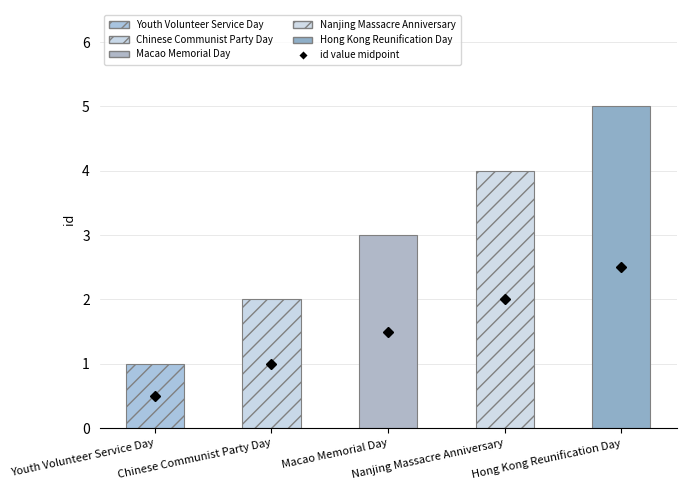

Count the values in the range 2 to 4.

3